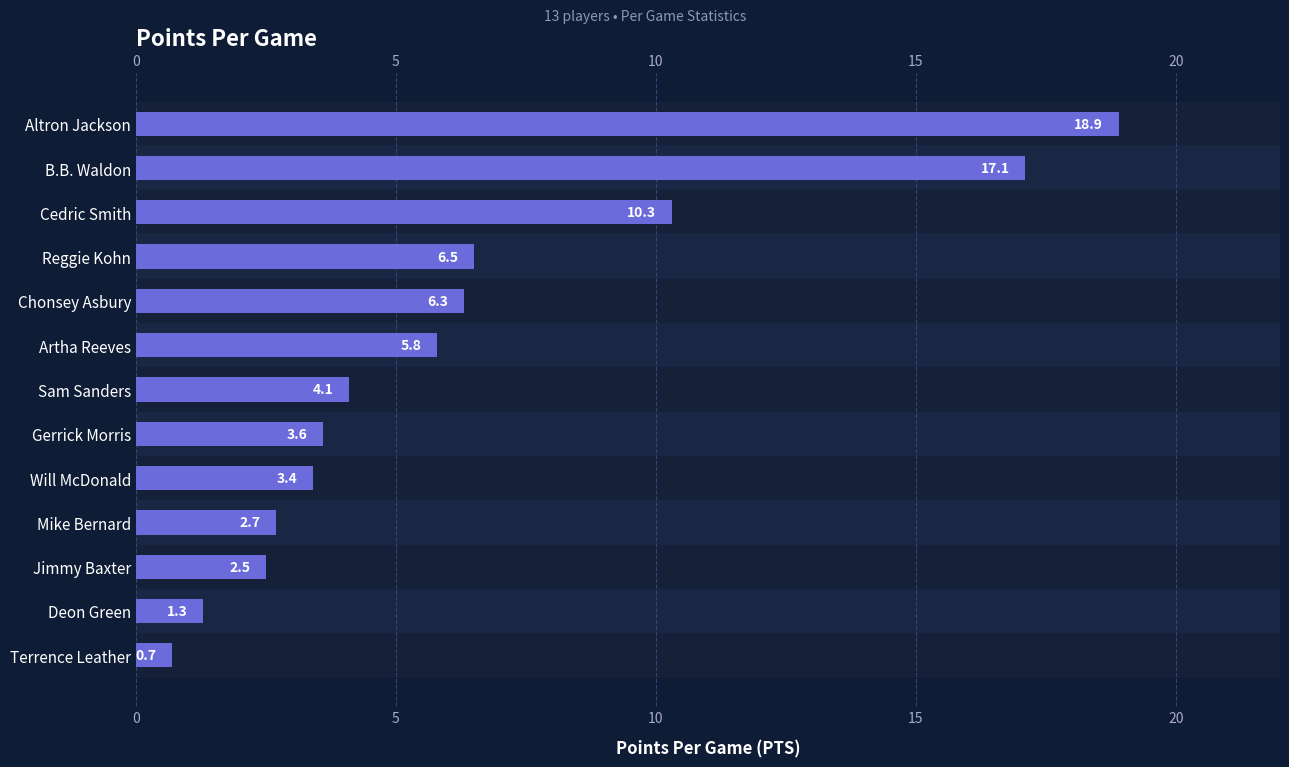

Between Gerrick Morris and Will McDonald, which is larger?

Gerrick Morris